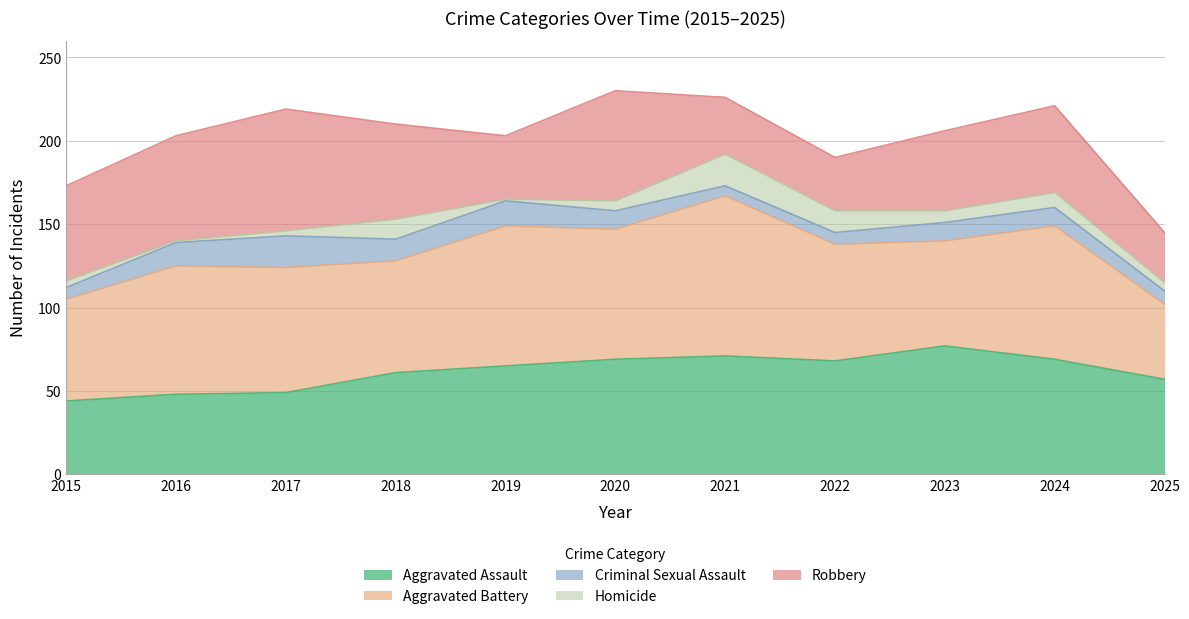

The Aggravated Battery series shows 121 at 2024. True or false?

False